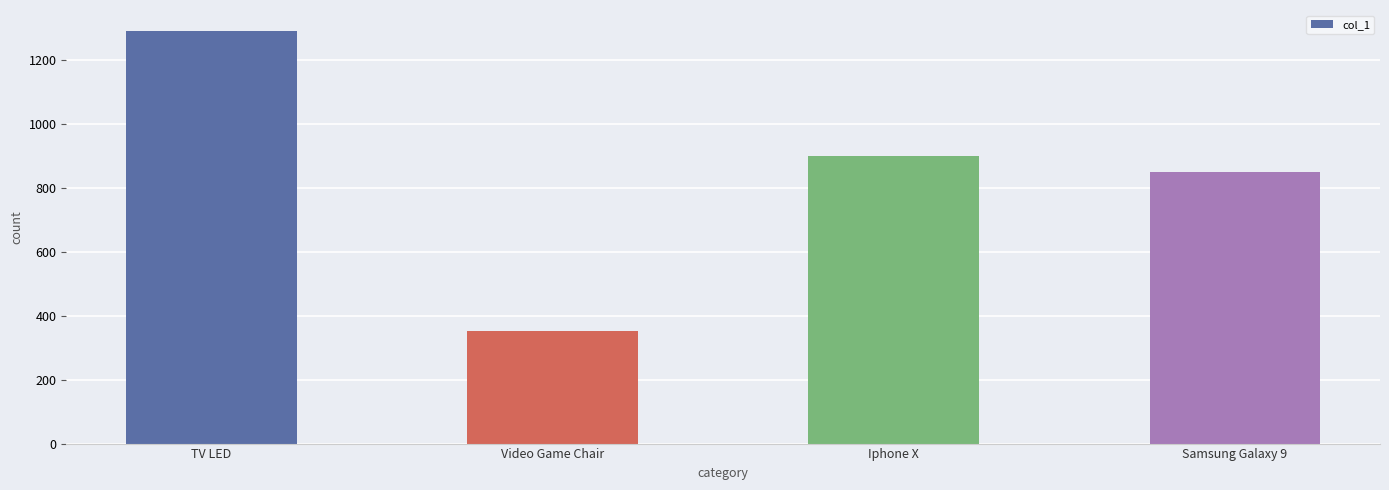

Reading left to right, transcribe all the data shown in this chart.

TV LED=1291.0	Video Game Chair=350.5	Iphone X=900.0	Samsung Galaxy 9=850.0